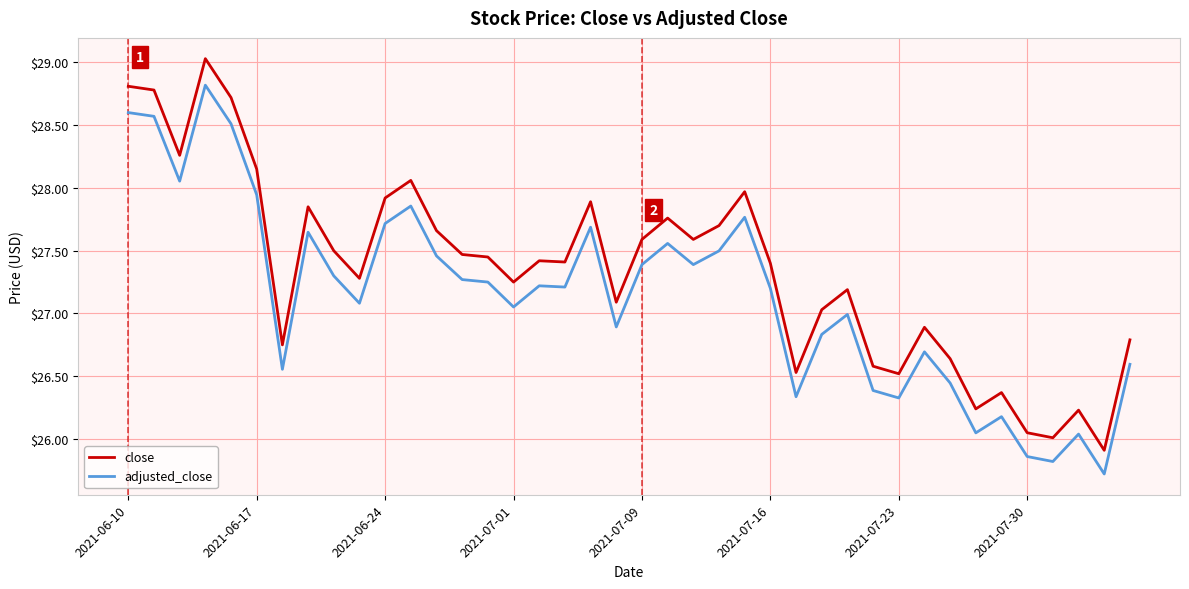

What is the difference between the maximum and minimum values in the close series?

3.1